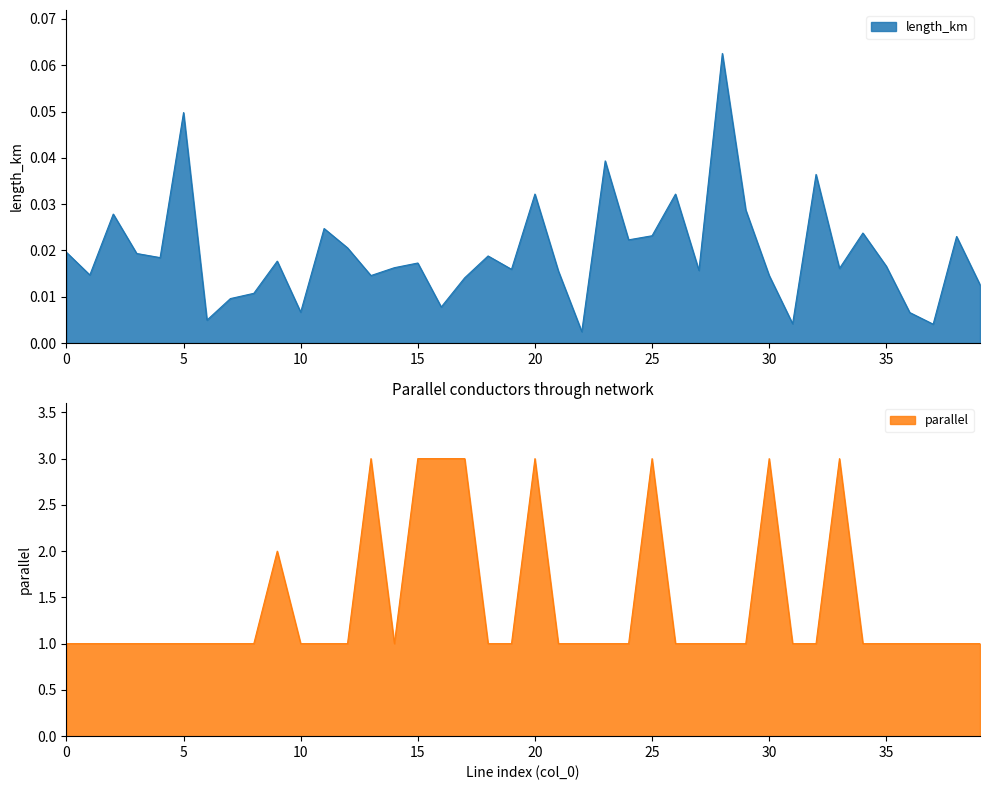

The parallel series shows 0.3 at 12. True or false?

False